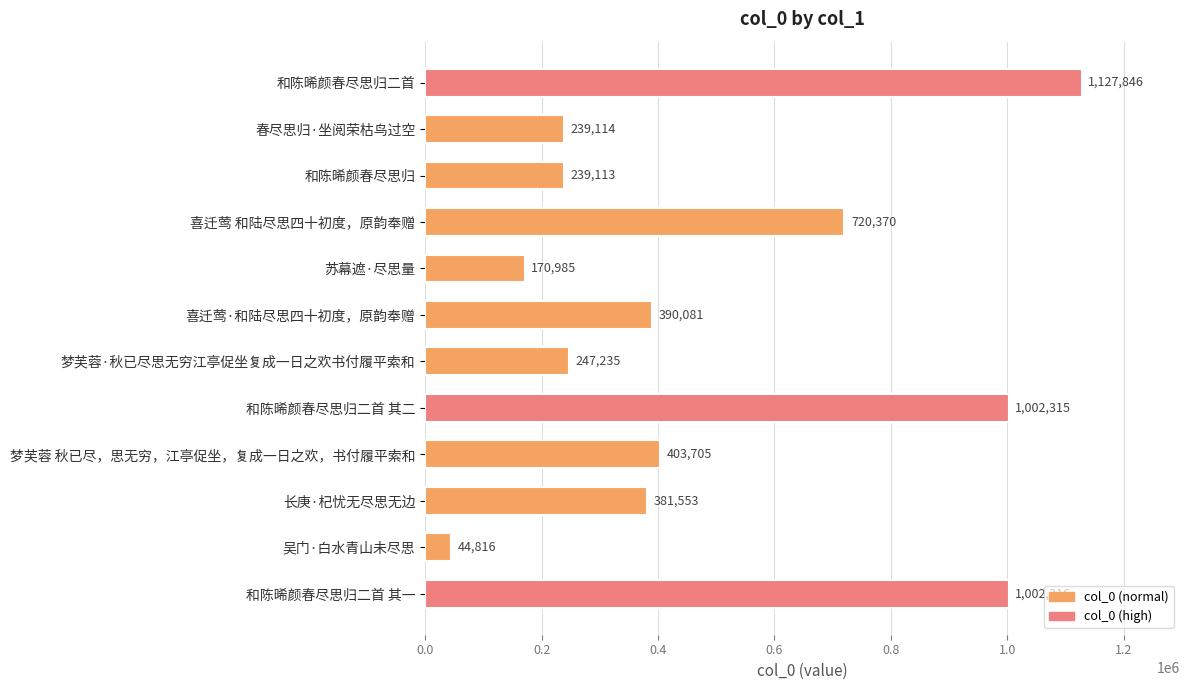

What is the minimum value shown in the chart?

44816